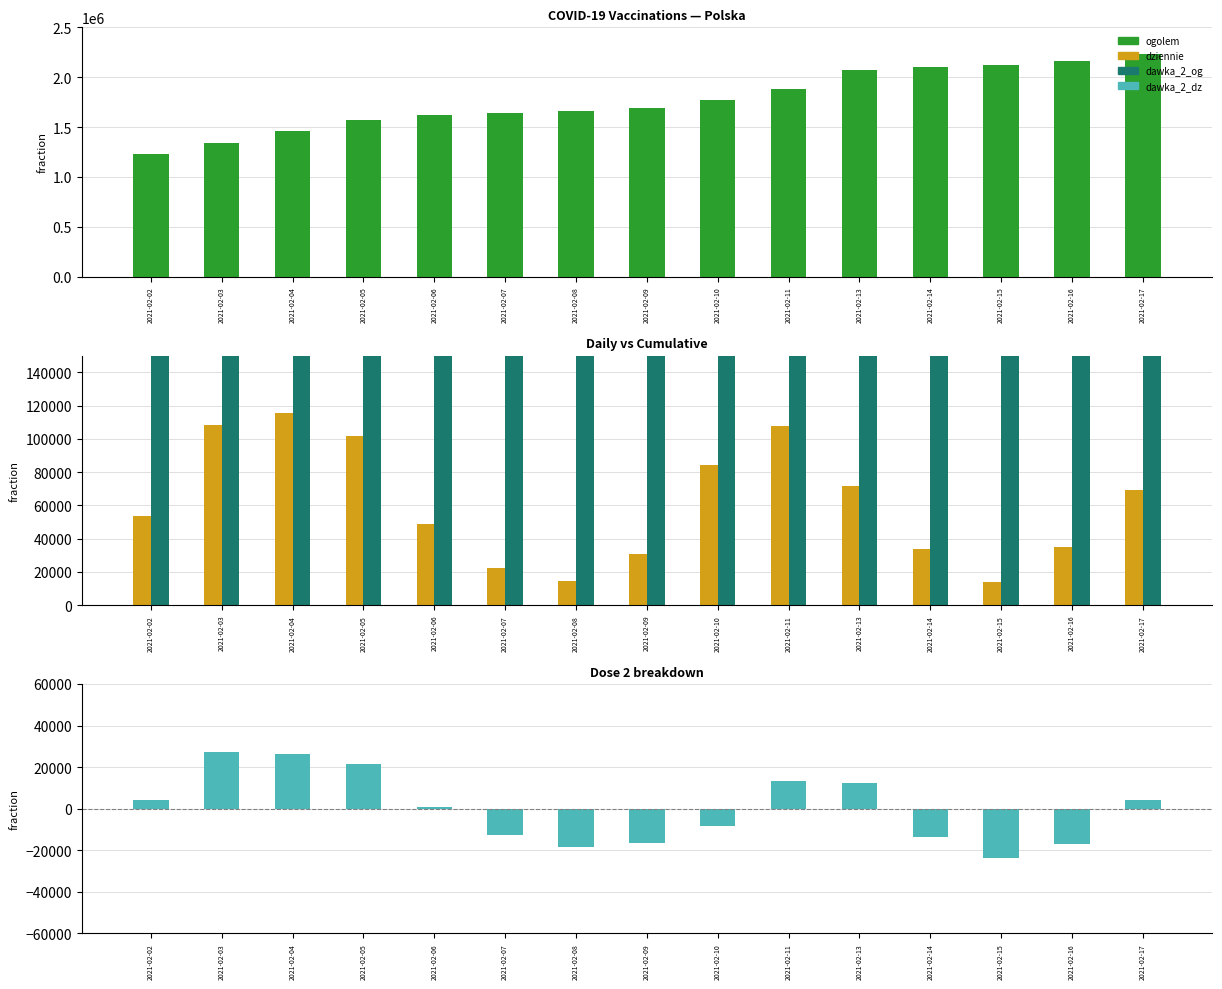

How many data points in dziennie are above 53476?

7